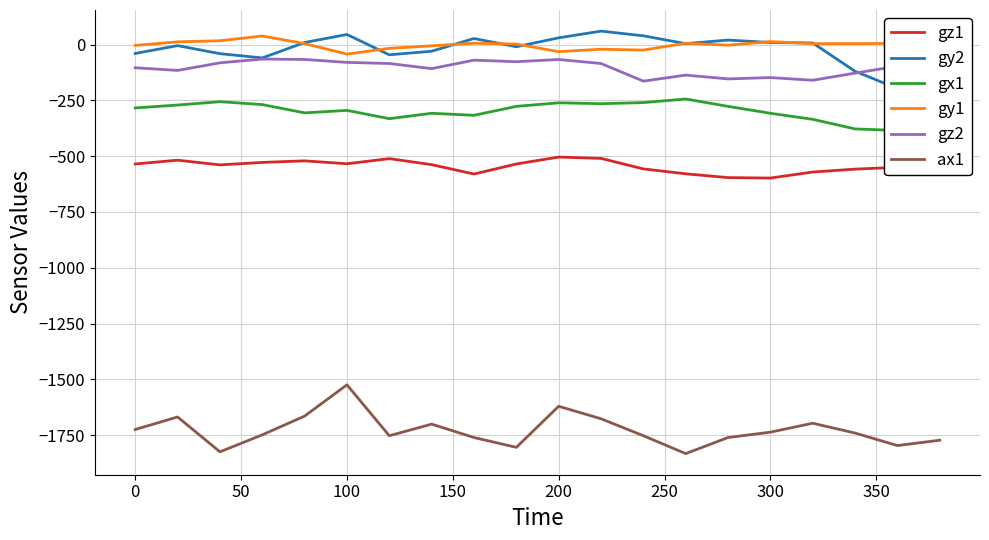

True or false: ax1 and gz1 intersect in this chart.

False